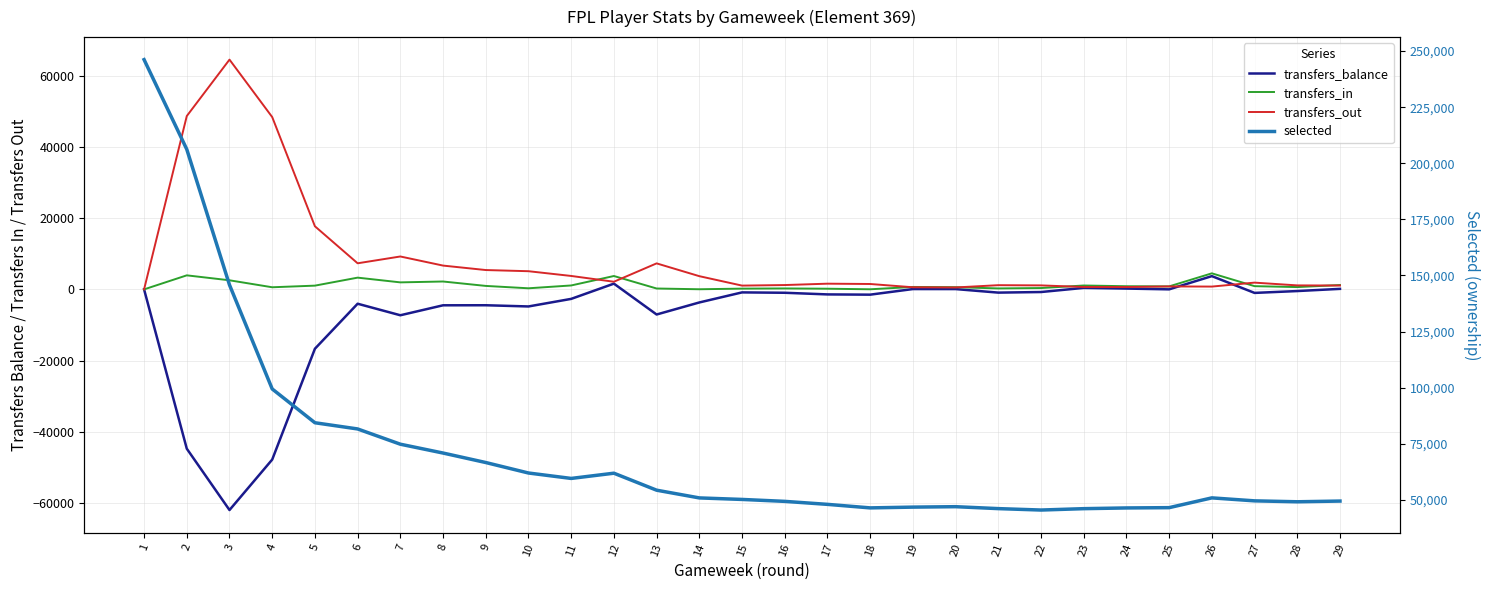

Where is the first local minimum for transfers_out?

6